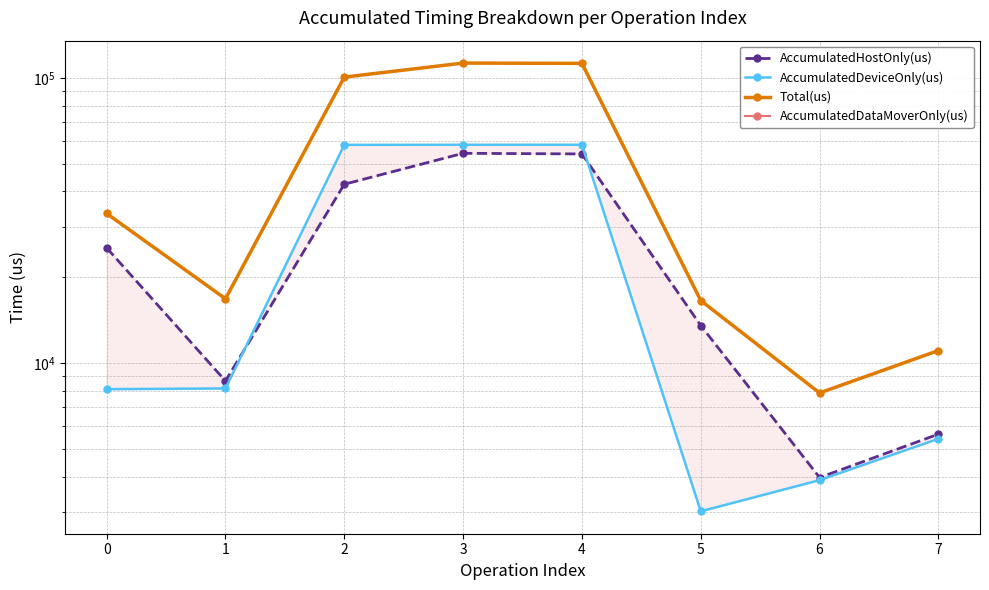

Rank the series at 1 from lowest to highest value.

AccumulatedDataMoverOnly(us), AccumulatedDeviceOnly(us), AccumulatedHostOnly(us), Total(us)